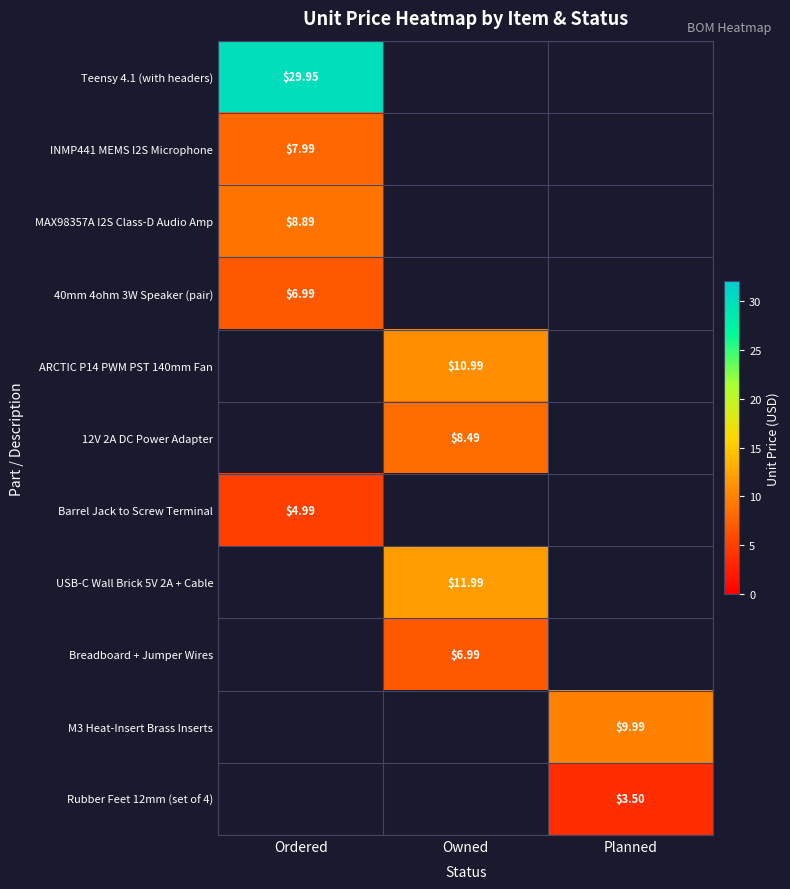

Is the value of 12V 2A DC Power Adapter at Owned greater than the value of ARCTIC P14 PWM PST 140mm Fan at Owned?

No